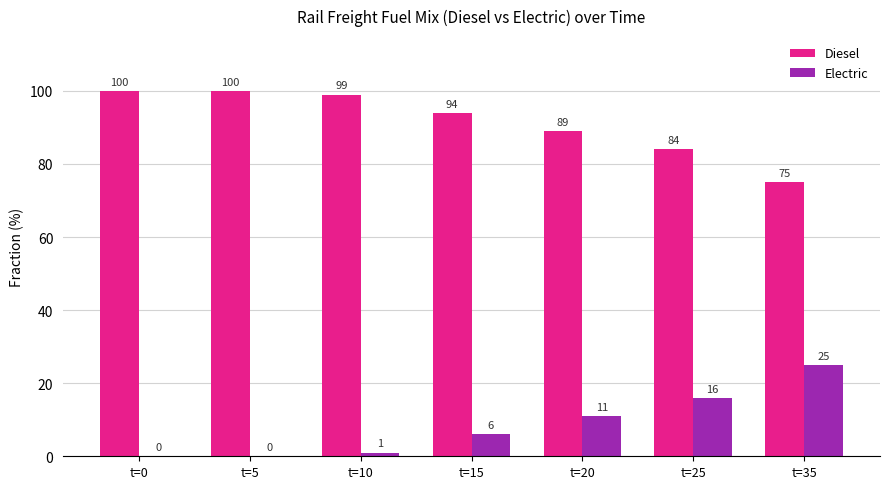

The Electric series shows 0 at t=5. True or false?

True